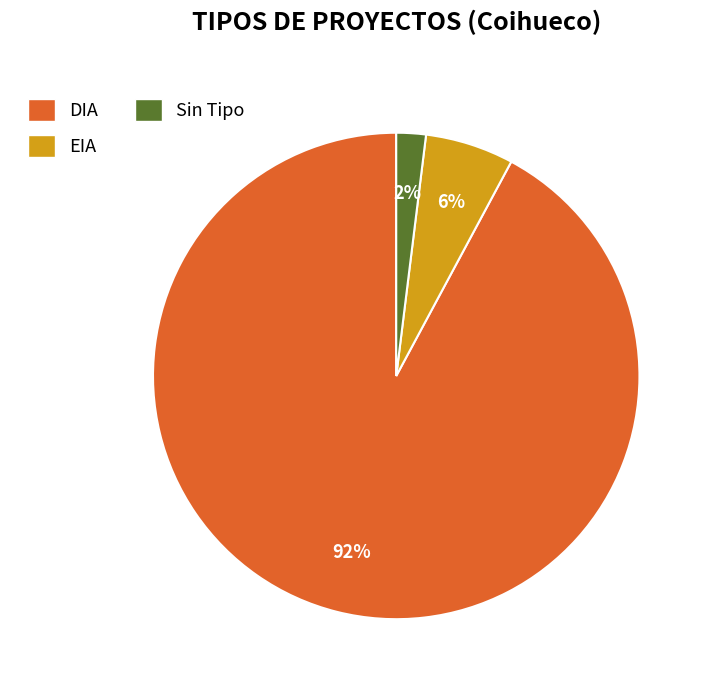

To the nearest percent, what is the average slice percentage?

33%